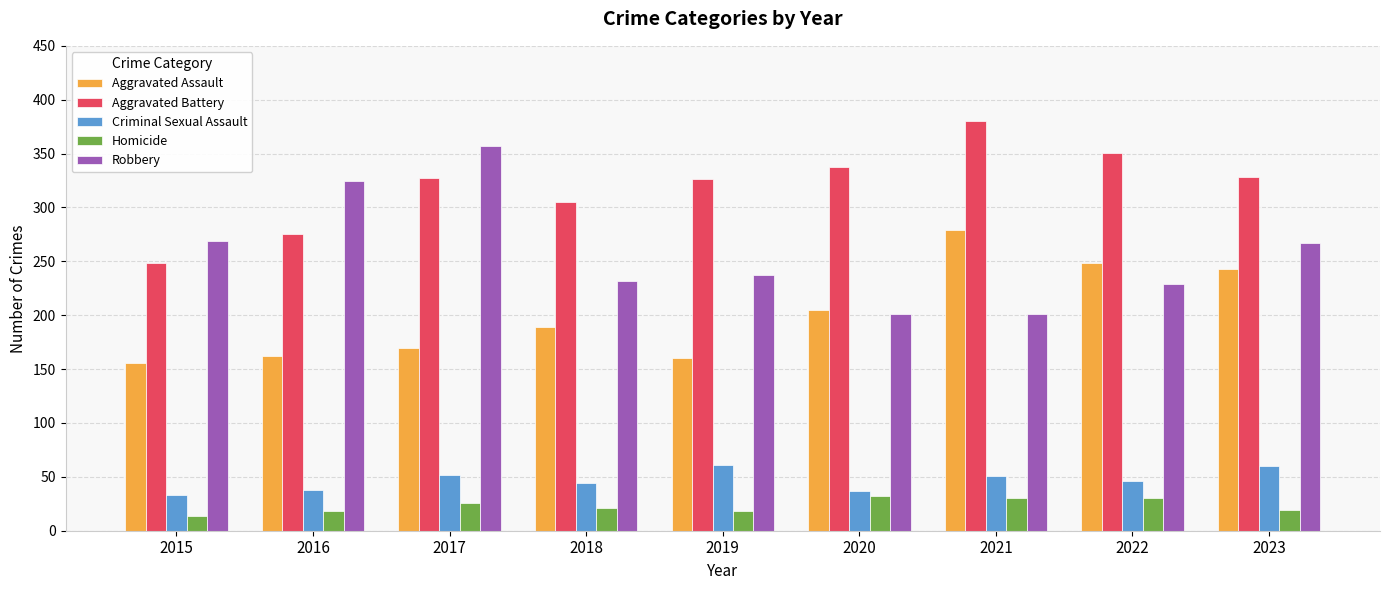

What is the difference between the highest and lowest values at 2021?

350